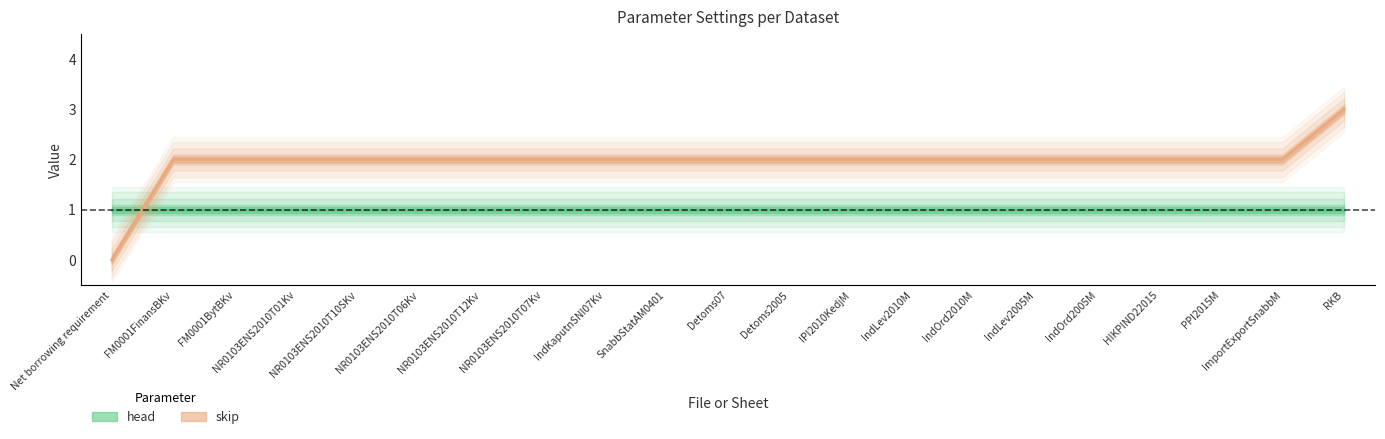

What is the sum of all values?

41